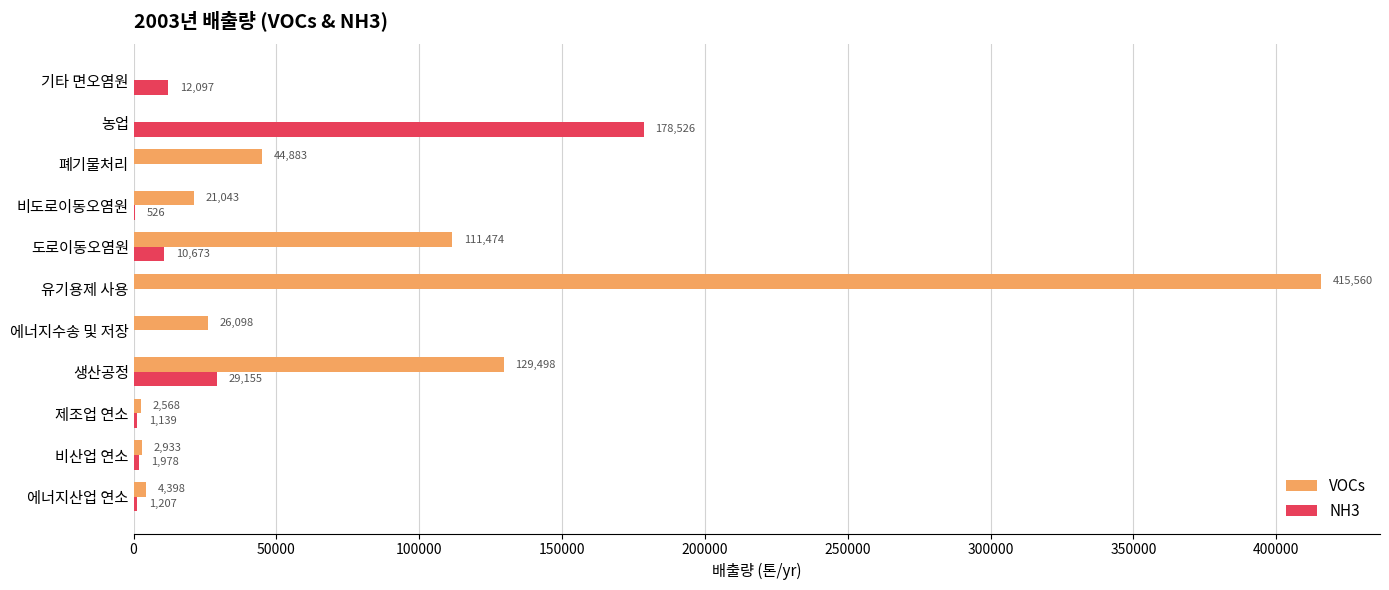

What is the sum of all VOCs values?

758455